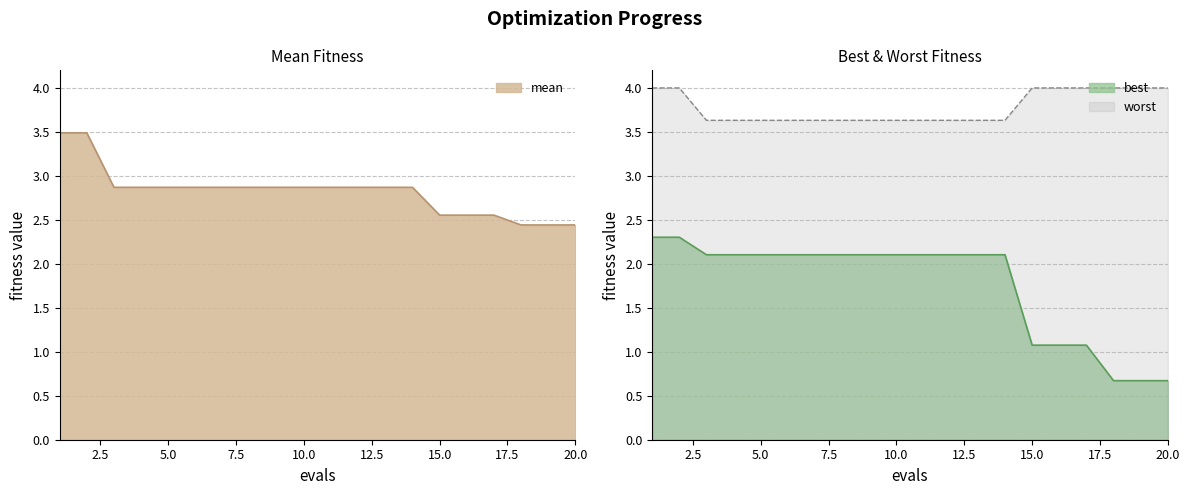

The value of worst at 7 is 3.6. True or false?

True